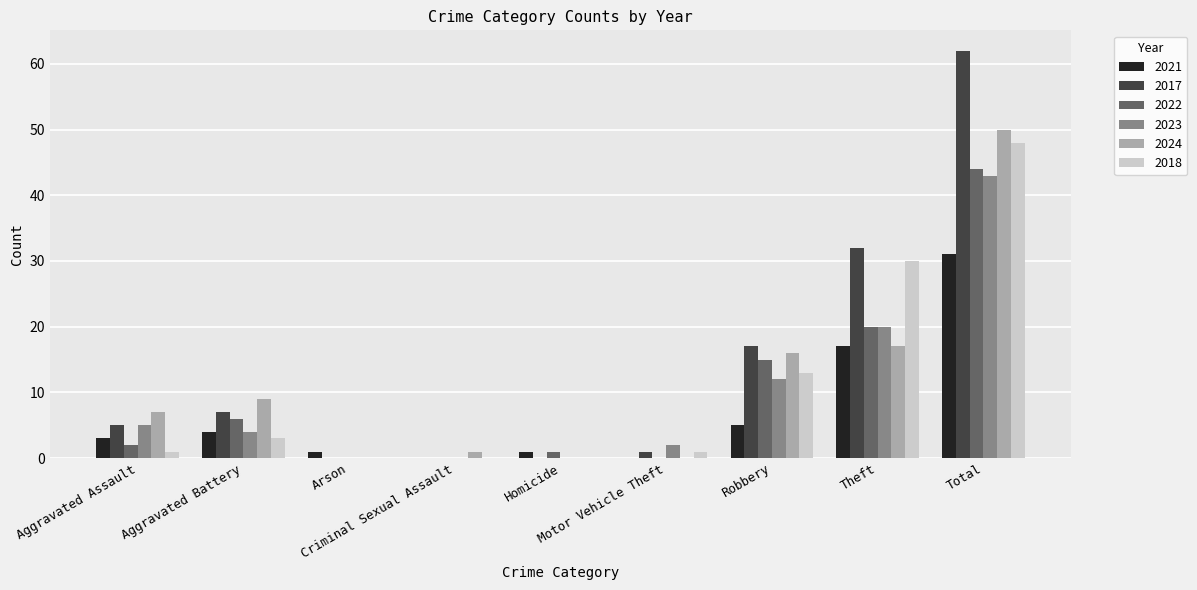

At which category is the sum across all series the highest?

Total